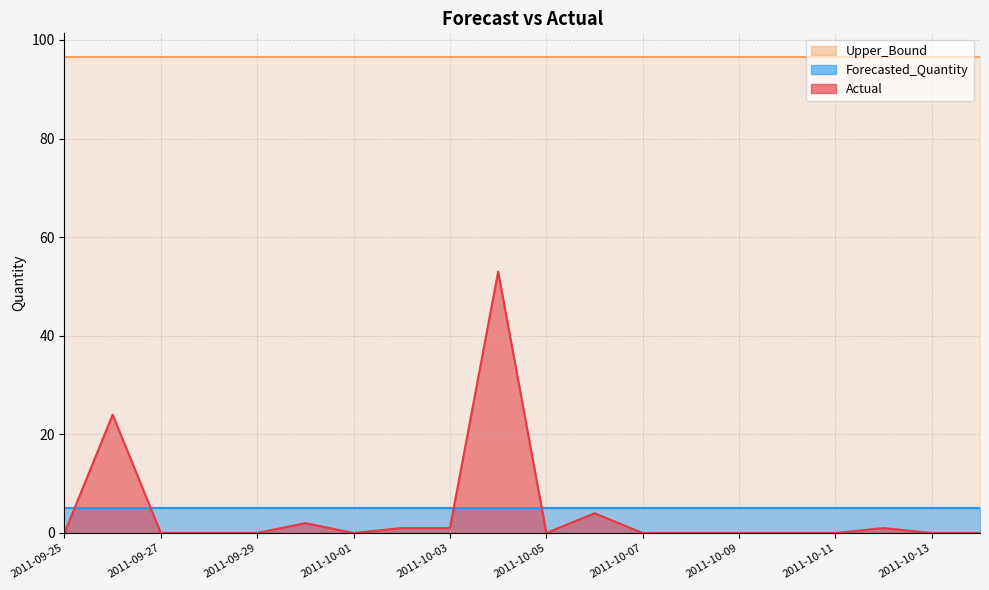

Reading left to right, what are all the values shown in this chart?

Actual: 2011-09-25=0.0	2011-09-26=24.0	2011-09-27=0.0	2011-09-28=0.0	2011-09-29=0.0	2011-09-30=2.0	2011-10-01=0.0	2011-10-02=1.0	2011-10-03=1.0	2011-10-04=53.0	2011-10-05=0.0	2011-10-06=4.0	2011-10-07=0.0	2011-10-08=0.0	2011-10-09=0.0	2011-10-10=0.0	2011-10-11=0.0	2011-10-12=1.0	2011-10-13=0.0	2011-10-14=0.0
Forecasted_Quantity: 2011-09-25=5.0	2011-09-26=5.0	2011-09-27=5.0	2011-09-28=5.0	2011-09-29=5.0	2011-09-30=5.0	2011-10-01=5.0	2011-10-02=5.0	2011-10-03=5.0	2011-10-04=5.0	2011-10-05=5.0	2011-10-06=5.0	2011-10-07=5.0	2011-10-08=5.0	2011-10-09=5.0	2011-10-10=5.0	2011-10-11=5.0	2011-10-12=5.0	2011-10-13=5.0	2011-10-14=5.0
Upper_Bound: 2011-09-25=96.5	2011-09-26=96.5	2011-09-27=96.5	2011-09-28=96.5	2011-09-29=96.5	2011-09-30=96.5	2011-10-01=96.5	2011-10-02=96.5	2011-10-03=96.5	2011-10-04=96.5	2011-10-05=96.5	2011-10-06=96.5	2011-10-07=96.5	2011-10-08=96.5	2011-10-09=96.5	2011-10-10=96.5	2011-10-11=96.5	2011-10-12=96.5	2011-10-13=96.5	2011-10-14=96.5